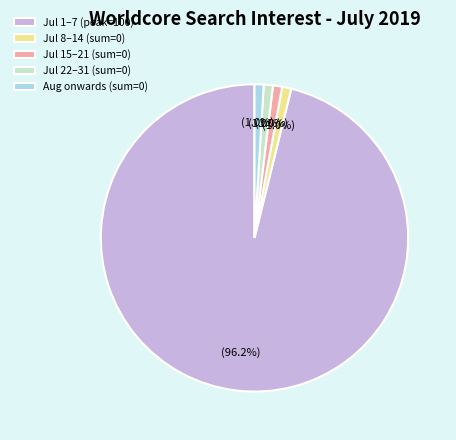

Which slice represents more than half of the pie?

Jul 1–7 (peak=100)